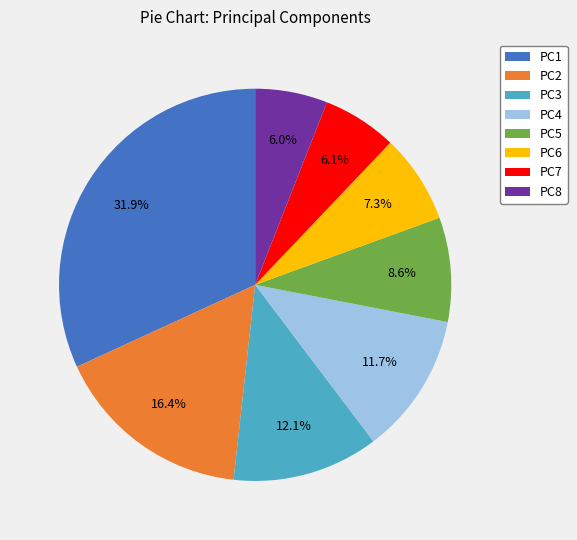

Does PC8 account for over 50% of the chart?

No